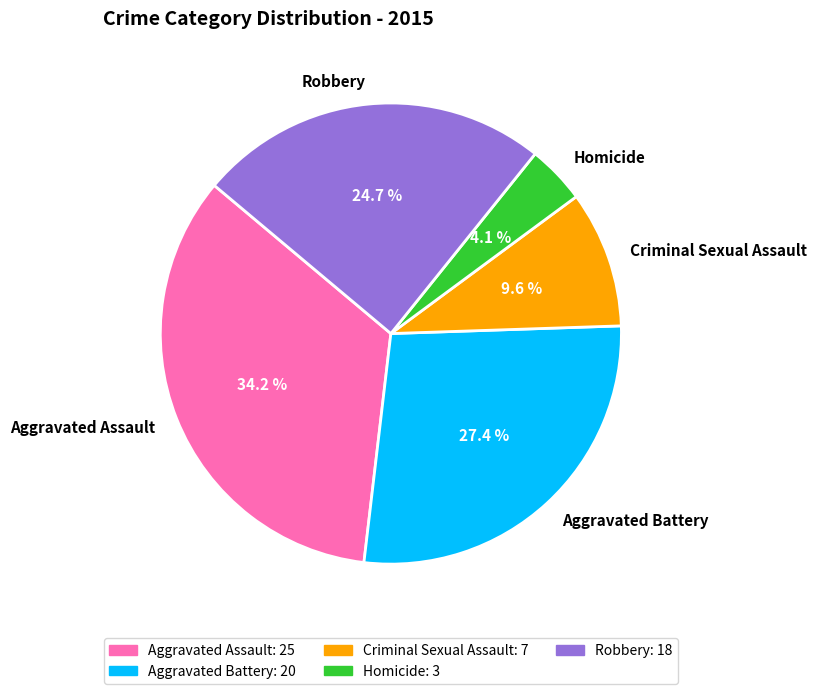

Rank the categories by value from lowest to highest.

Homicide, Criminal Sexual Assault, Robbery, Aggravated Battery, Aggravated Assault